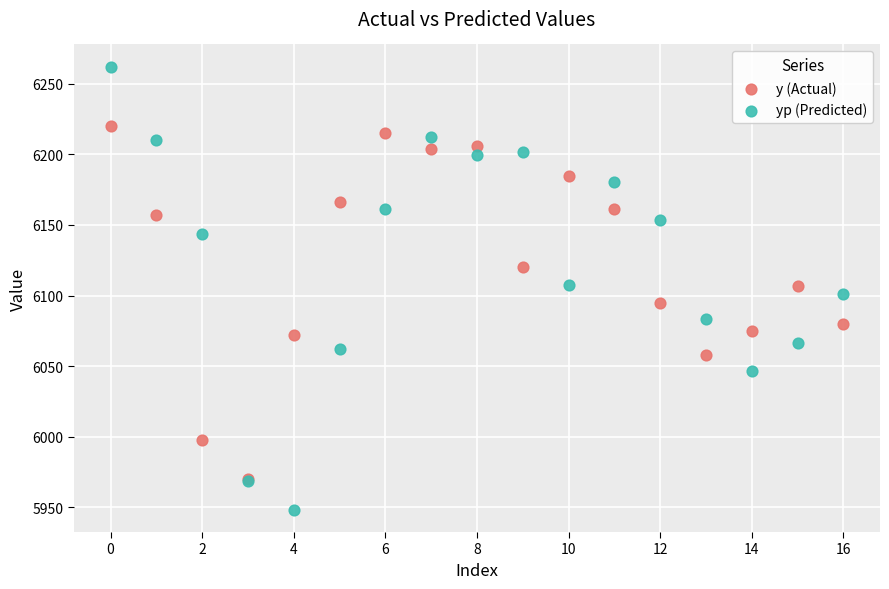

What are all the series names shown in the legend?

y (Actual), yp (Predicted)